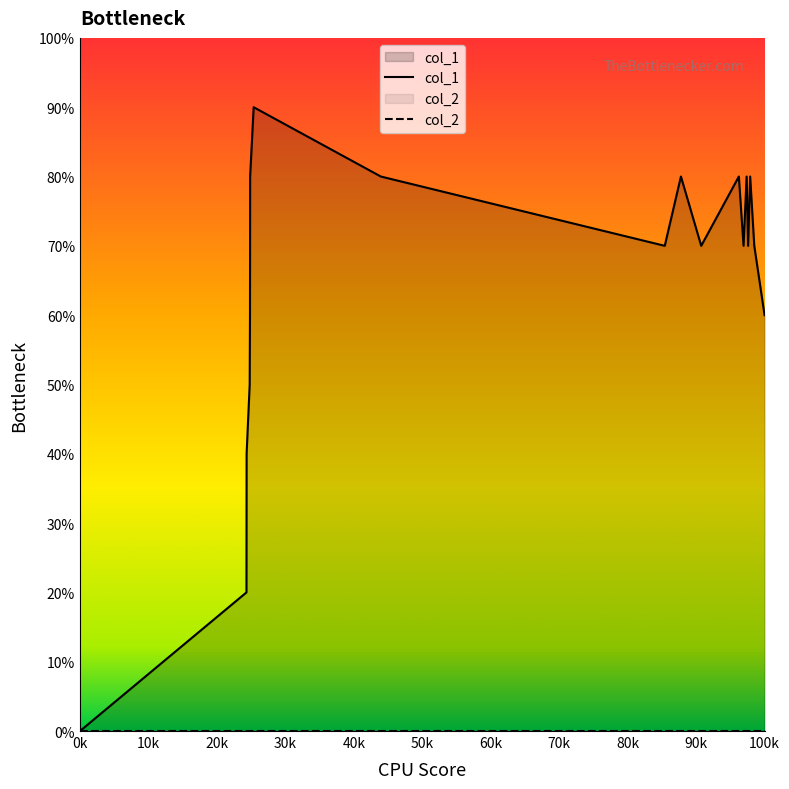

Does the chart display data point markers on the line(s)?

No